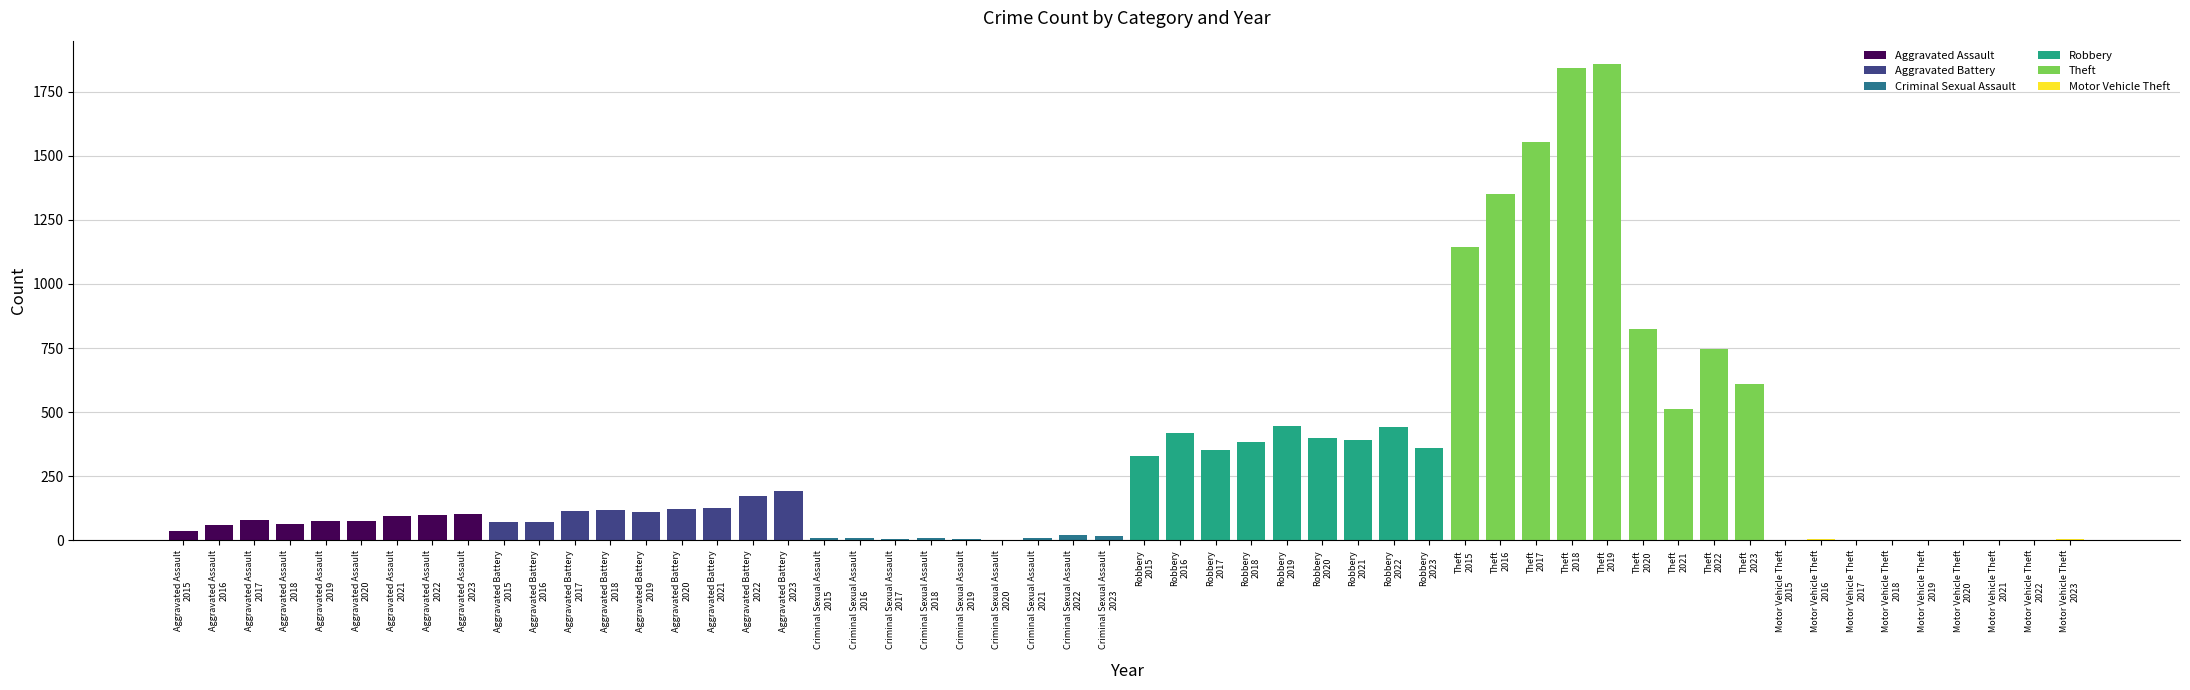

Between Aggravated Assault
2017 and Aggravated Assault
2021, which series saw the biggest shift?

Theft